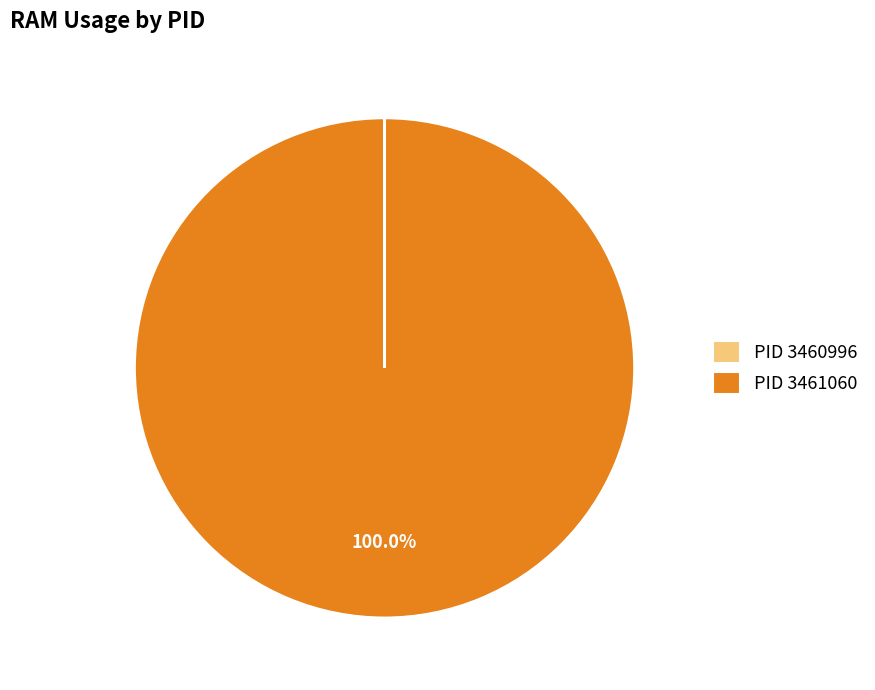

Does any single category account for the majority?

Yes